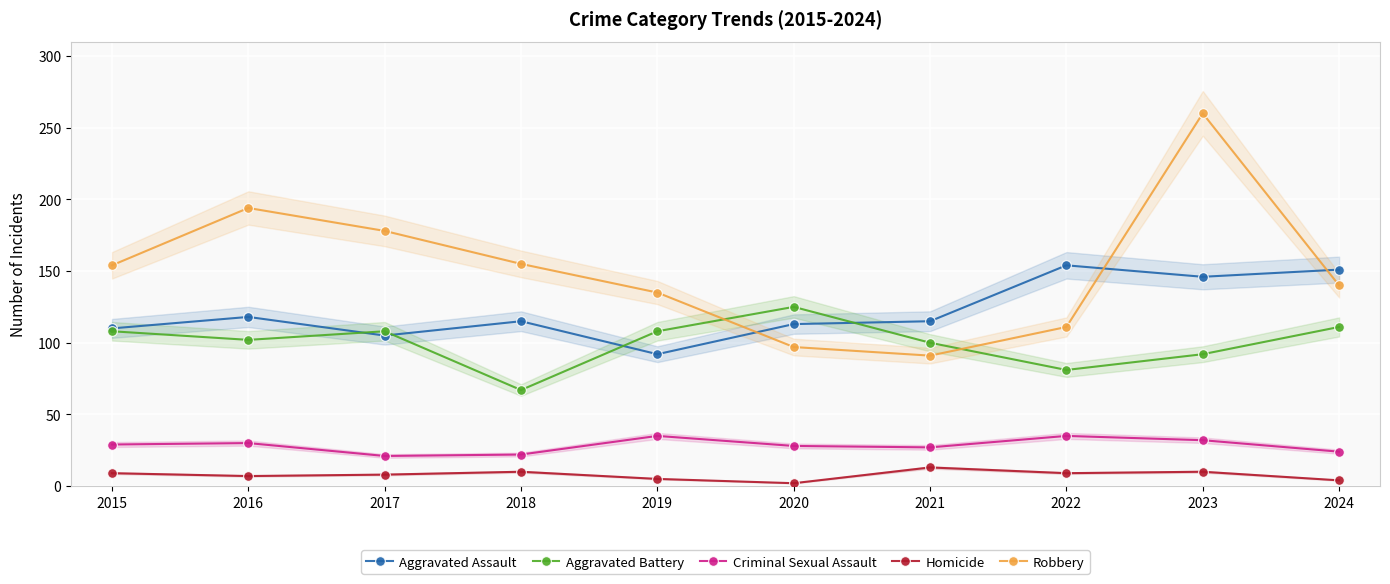

Which series has the largest range (max minus min)?

Robbery